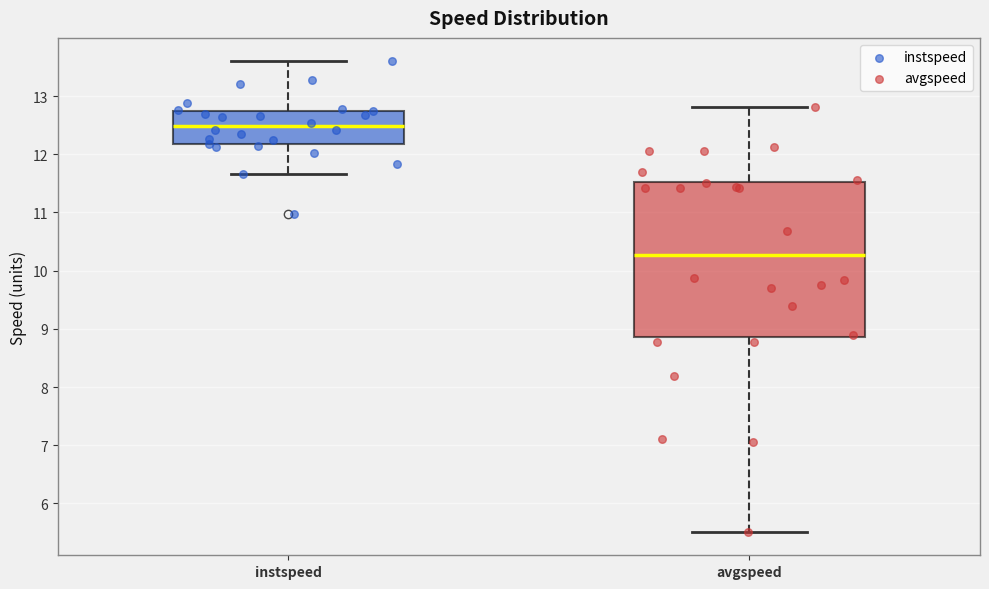

Reading left to right, transcribe this box plot: for each box, give where its median line is, the range the box spans, and where its two whiskers end, as read against the y-axis. The values are not printed on the chart, so give them approximately, as read against the axis.

instspeed: median 12.5, box 12.2 to 12.7, whiskers 11.7 to 13.6
avgspeed: median 10.3, box 8.9 to 11.5, whiskers 5.5 to 12.8